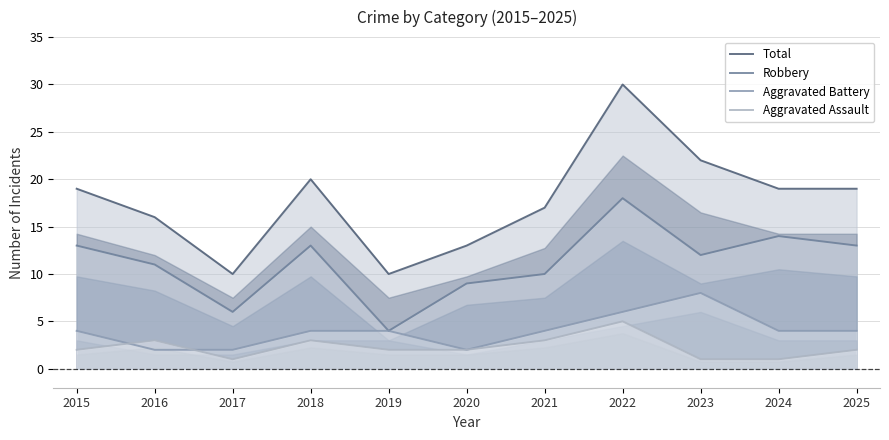

True or false: Aggravated Battery has a value of 4 at 2019.

True